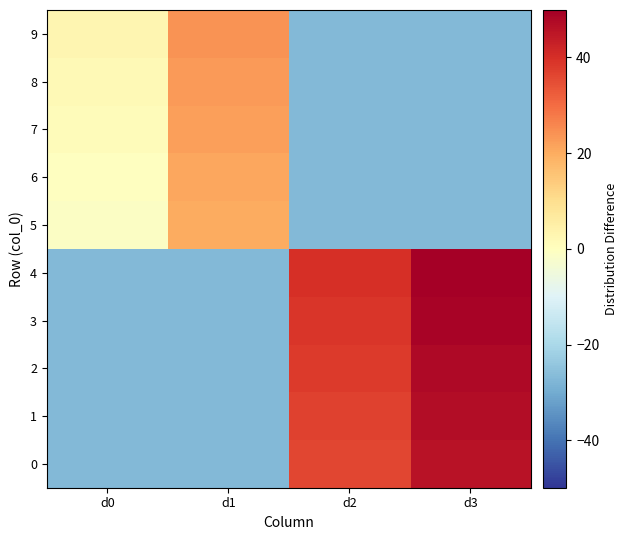

Reading left to right, list all the values displayed in this chart.

0: d0=-27.1	d1=-27.1	d2=35.9	d3=45.9
1: d0=-27.1	d1=-27.1	d2=36.9	d3=46.9
2: d0=-27.1	d1=-27.1	d2=37.9	d3=47.9
3: d0=-27.1	d1=-27.1	d2=38.9	d3=48.9
4: d0=-27.1	d1=-27.1	d2=39.9	d3=49.9
5: d0=-1.1	d1=19.9	d2=-27.1	d3=-27.1
6: d0=-0.1	d1=20.9	d2=-27.1	d3=-27.1
7: d0=0.9	d1=21.9	d2=-27.1	d3=-27.1
8: d0=1.9	d1=22.9	d2=-27.1	d3=-27.1
9: d0=2.9	d1=23.9	d2=-27.1	d3=-27.1